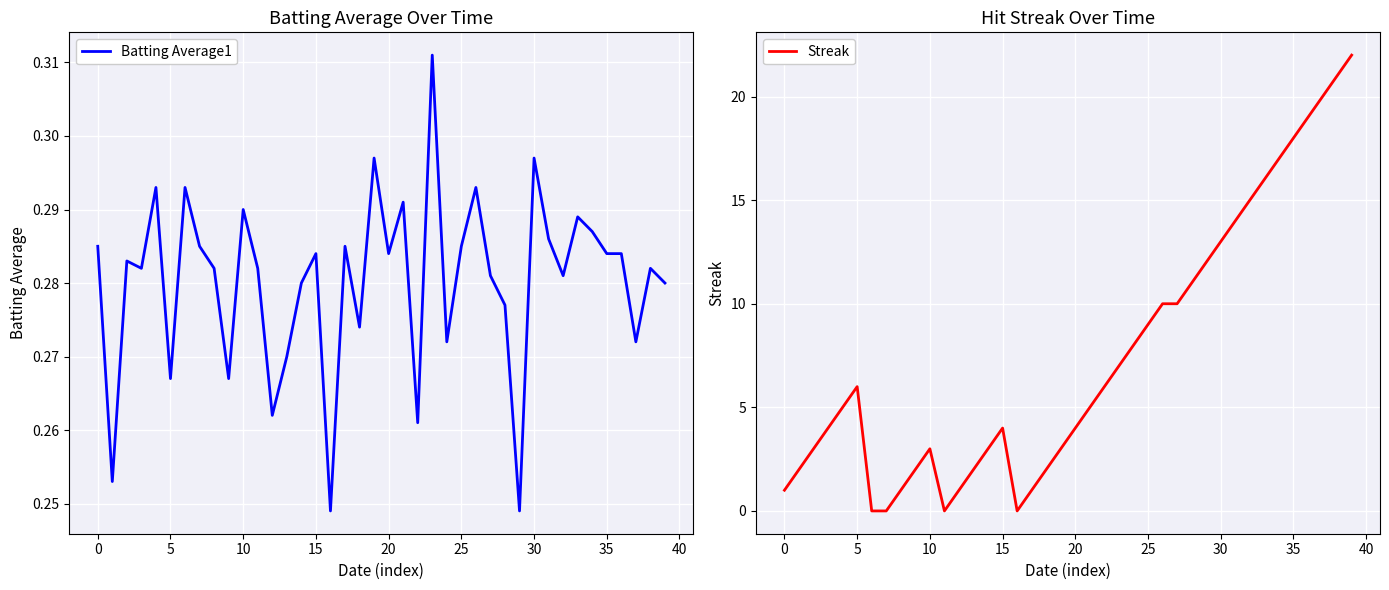

Is it true that Streak equals 7.2 at 15?

False